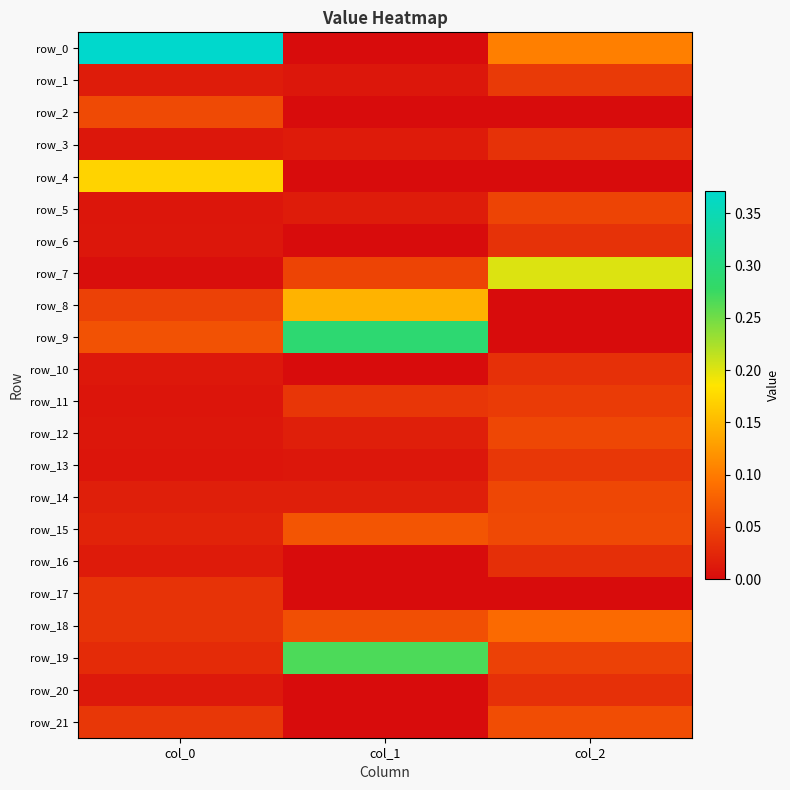

List the series in order of their peak value, highest first.

row_0, row_9, row_19, row_7, row_4, row_8, row_18, row_15, row_21, row_2, row_12, row_14, row_5, row_11, row_1, row_13, row_17, row_3, row_6, row_20, row_10, row_16